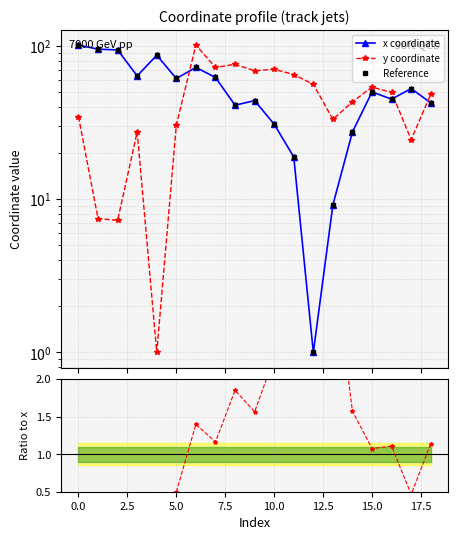

How many intersections are there between x and y?

3